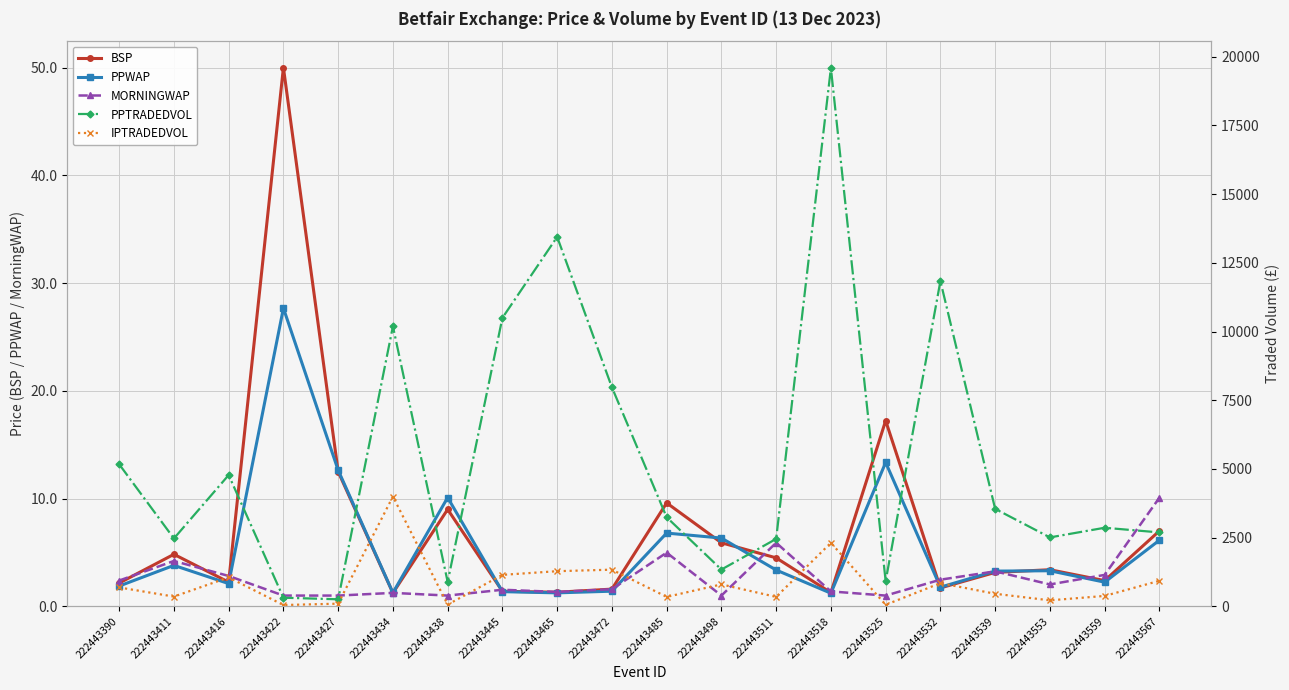

Reading left to right, transcribe all the data shown in this chart.

BSP: 2.2	4.8	2.2	50.0	12.5	1.2	9.0	1.4	1.3	1.6	9.6	5.9	4.5	1.3	17.2	1.7	3.1	3.4	2.4	7.0
PPWAP: 1.9	3.8	2.1	27.7	12.6	1.3	10.1	1.4	1.3	1.4	6.8	6.3	3.4	1.2	13.4	1.8	3.3	3.3	2.2	6.1
MORNINGWAP: 2.4	4.2	2.8	1.0	1.0	1.2	1.0	1.5	1.3	1.6	5.0	1.0	5.9	1.4	1.0	2.5	3.2	2.0	2.9	10.1
PPTRADEDVOL: 5171.5	2470.1	4777.9	314.1	257.2	10190.6	890.8	10498.6	13444.7	7971.4	3242.9	1339.2	2454.4	19590.3	917.4	11837.6	3547.8	2508.9	2860.2	2690.6
IPTRADEDVOL: 688.1	354.8	1053.6	47.8	97.8	3996.2	63.2	1146.1	1279.6	1335.0	344.5	799.5	343.9	2312.8	56.4	844.2	457.9	218.7	379.3	930.2